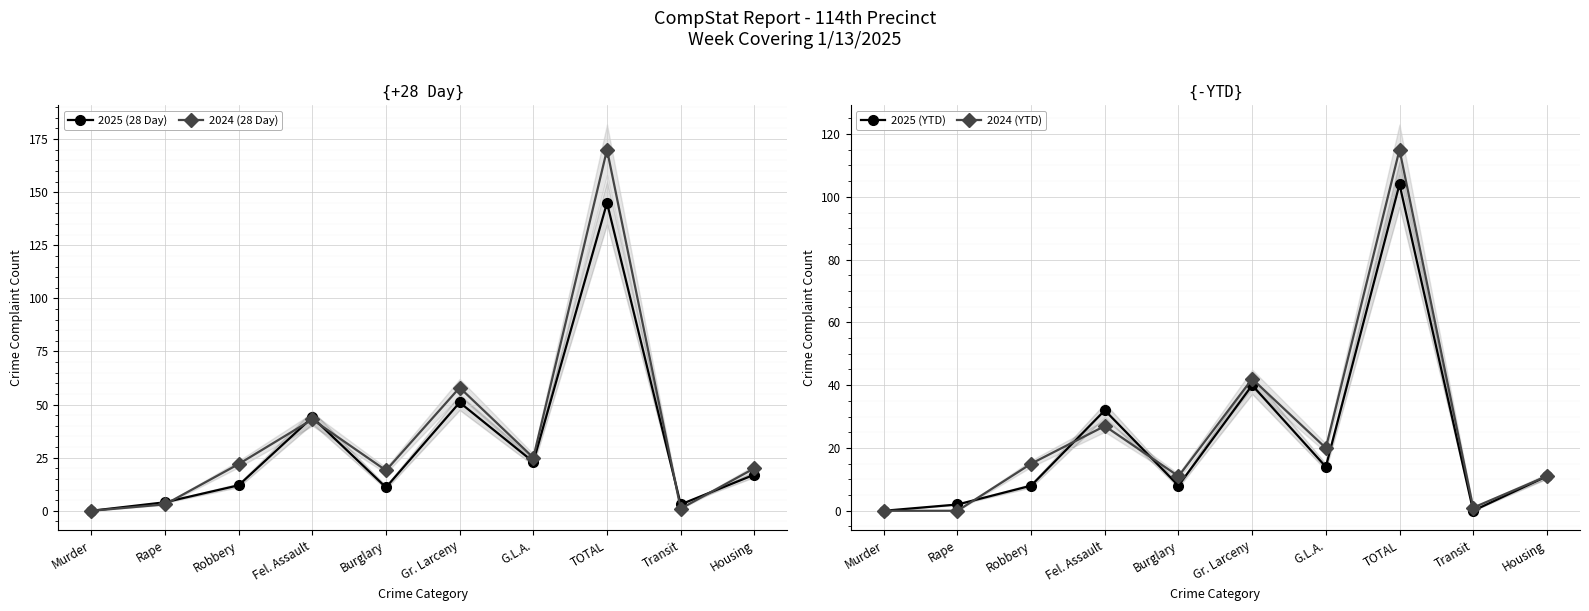

What is the total value across all series at Rape?

9